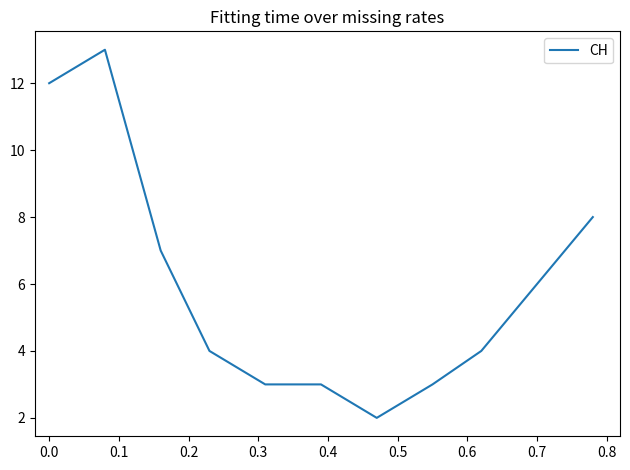

What is the difference between the maximum and minimum values?

11